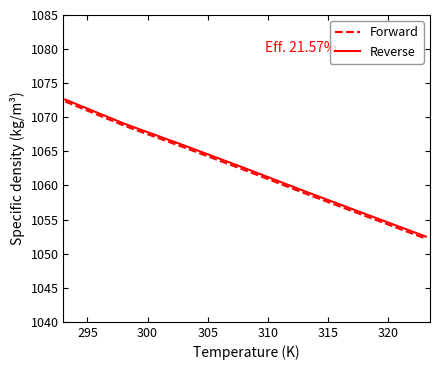

What is the minimum value for Forward?

1052.2